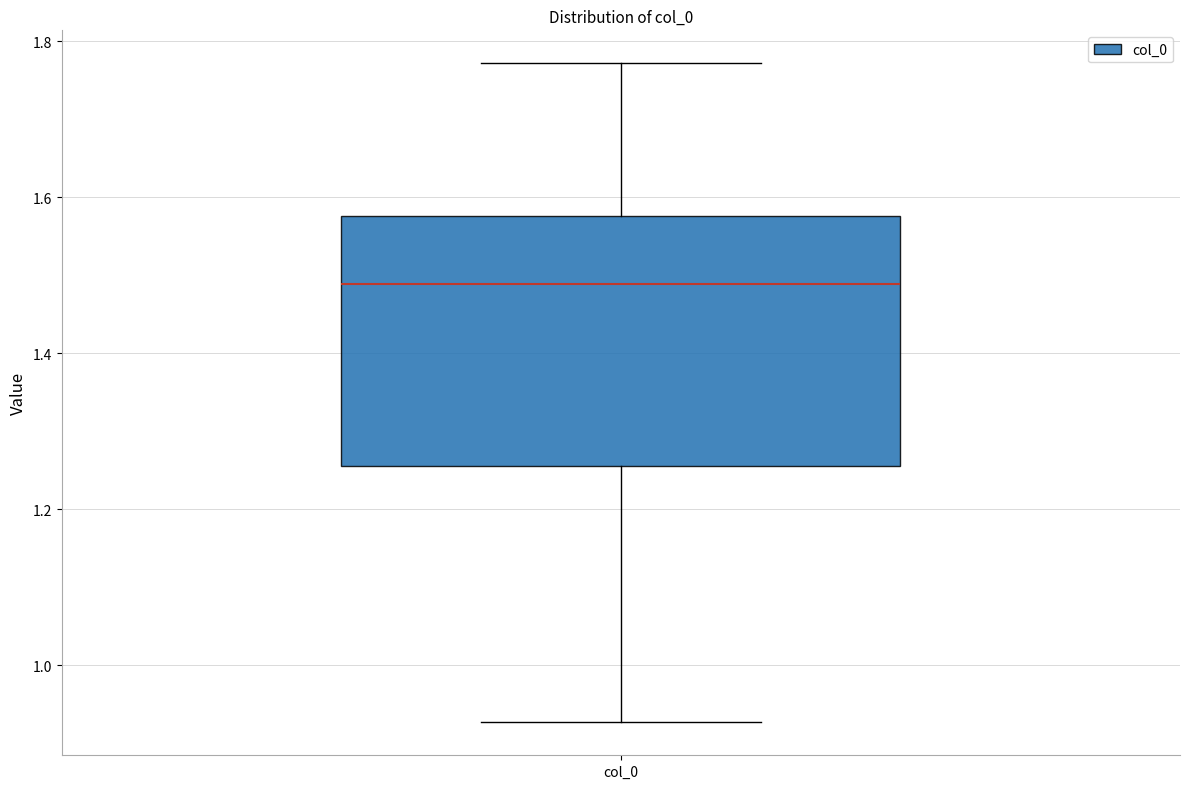

Where does the upper whisker of the box for col_0 end on the y-axis? The values are not printed on the chart, so give them approximately, as read against the axis.

1.78